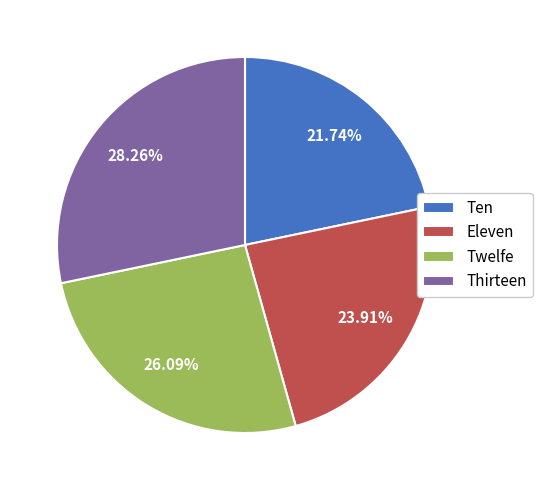

How many slices are in this pie chart?

4